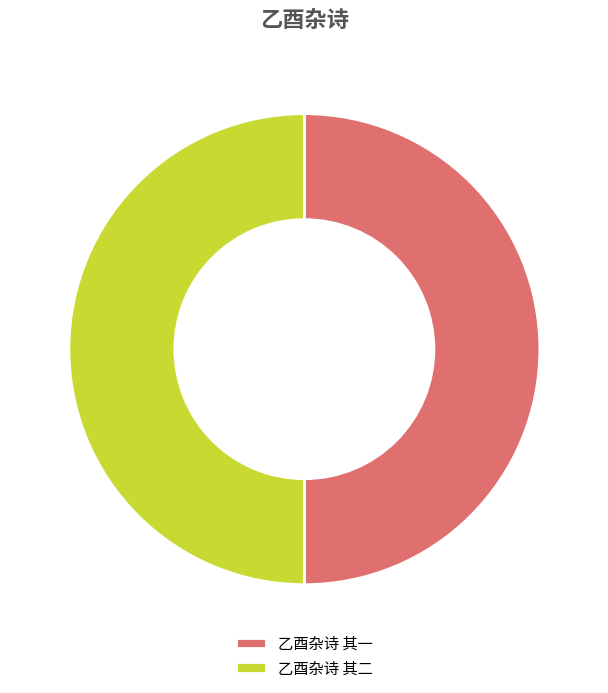

The 乙酉杂诗 其二 slice represents 50% of the pie. True or false?

True